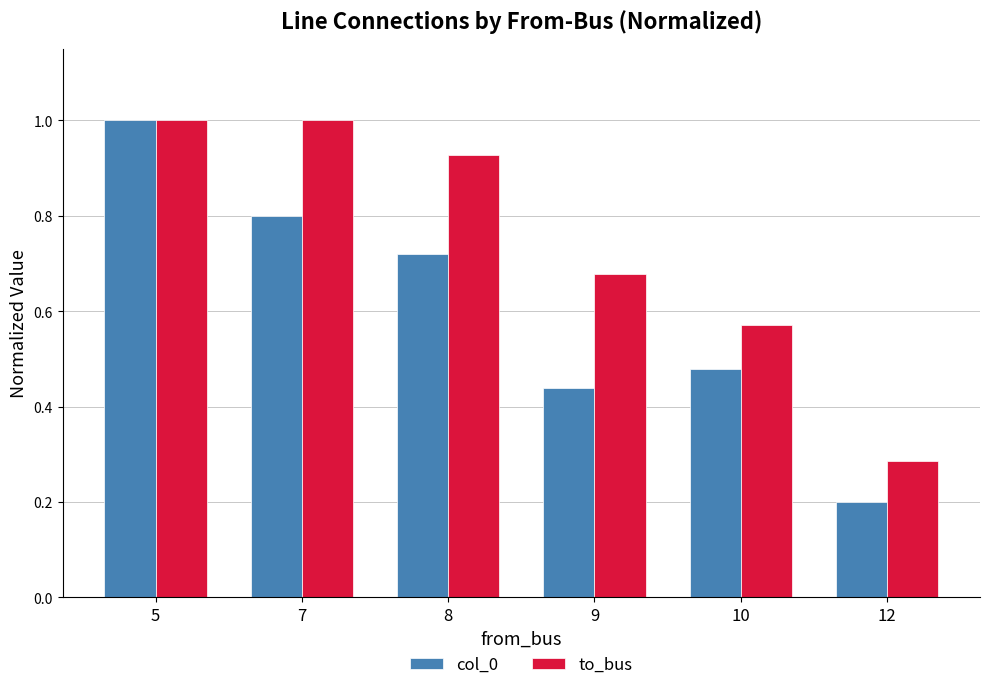

At which label does col_0 reach its minimum?

12